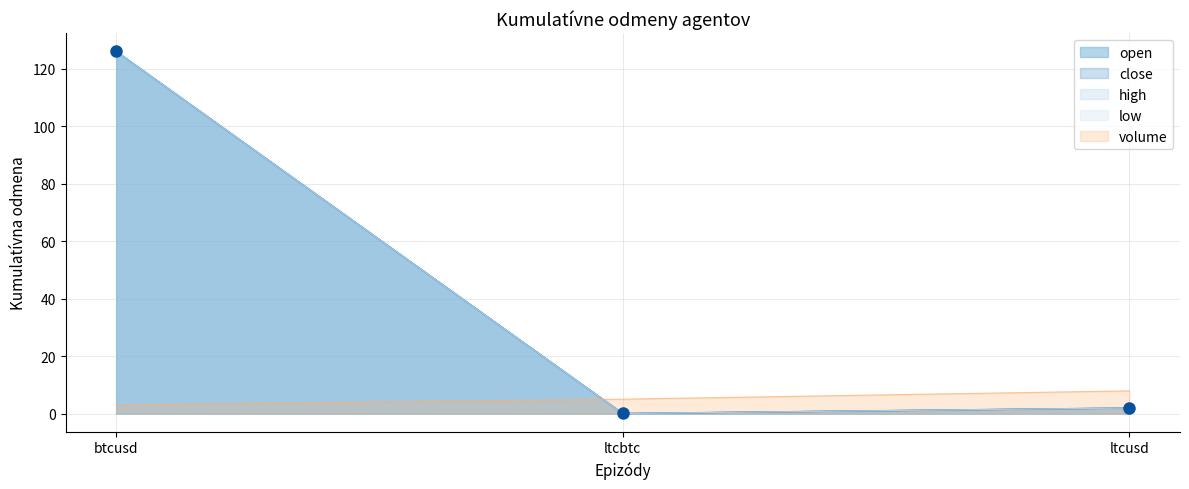

Which series contains the lowest Y value?

open